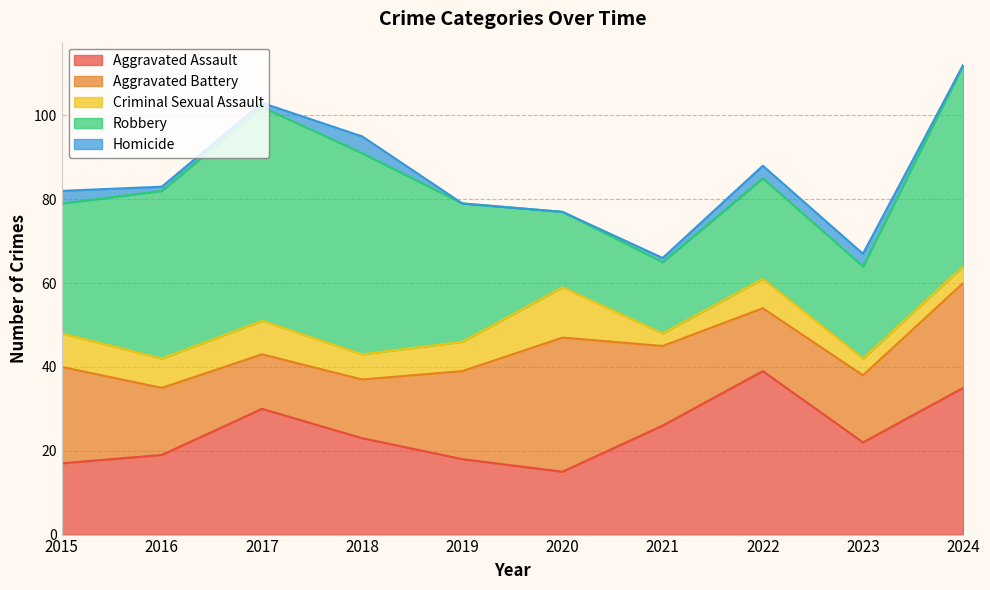

What is the spread (max minus min) of values at 2024?

48